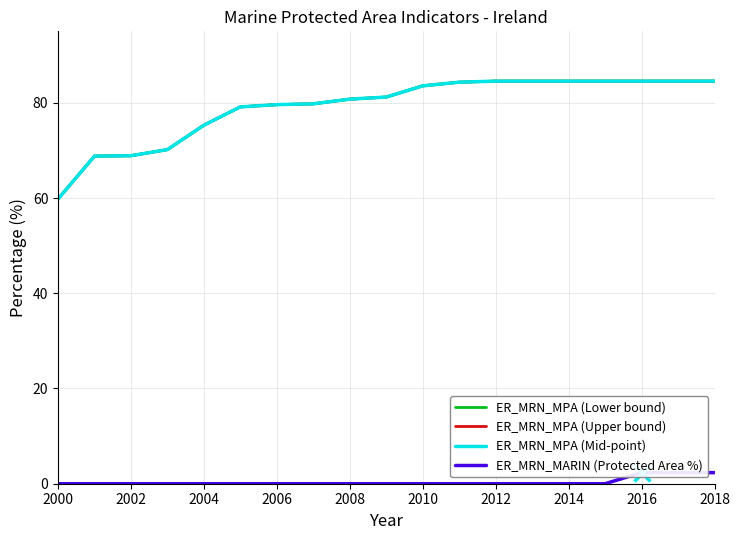

Which has a higher value, 2000 or 2012?

2012